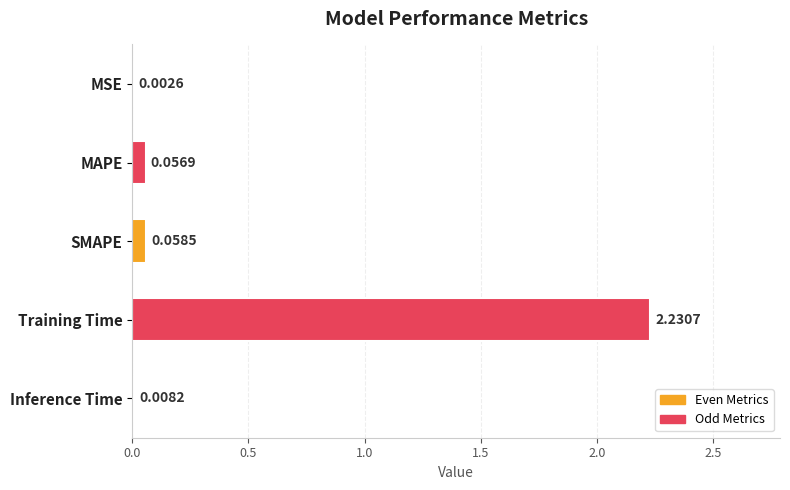

Which label corresponds to the largest value in the chart?

Training Time